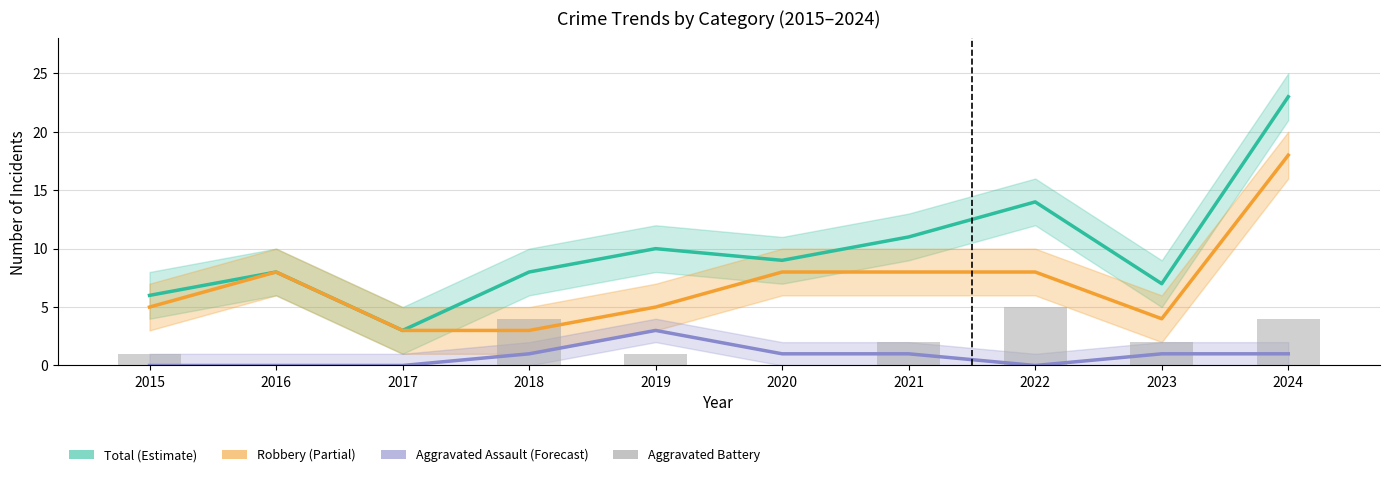

What is the spread (max minus min) of values at 2019?

9